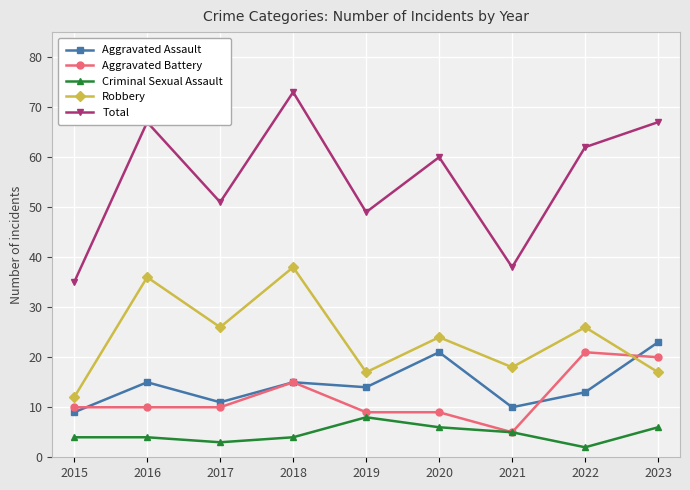

True or false: Total and Criminal Sexual Assault intersect in this chart.

False